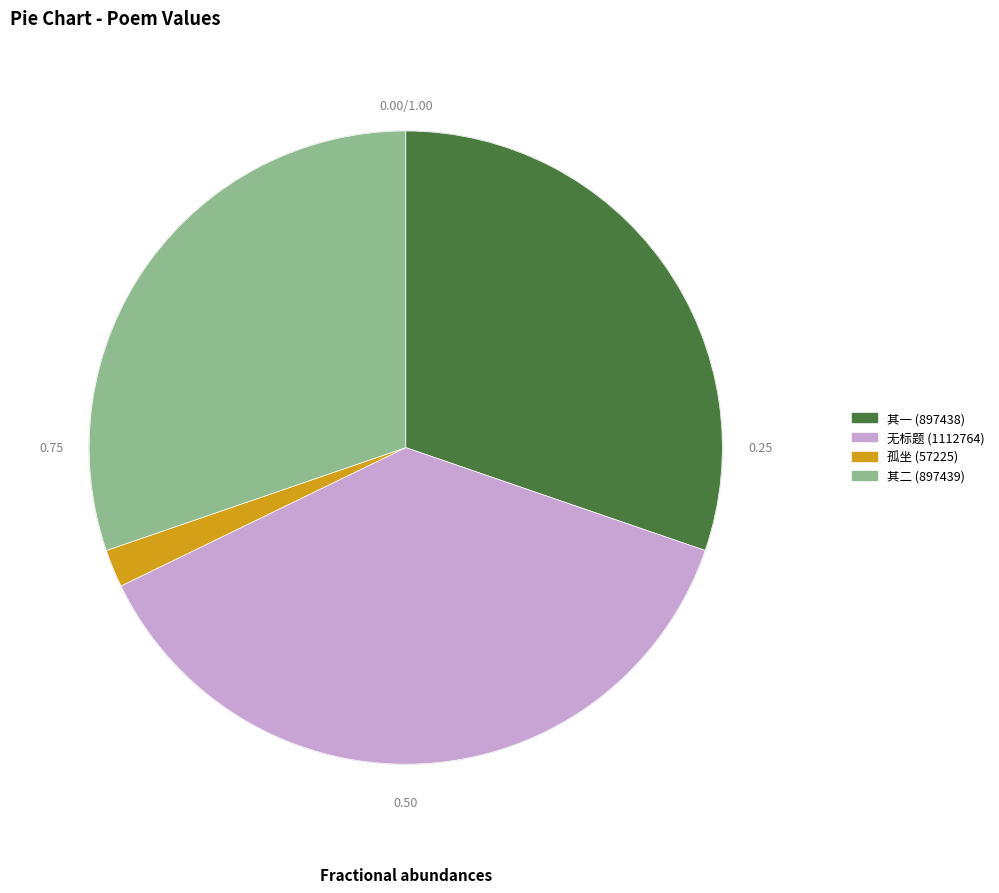

Does any single category account for the majority?

No